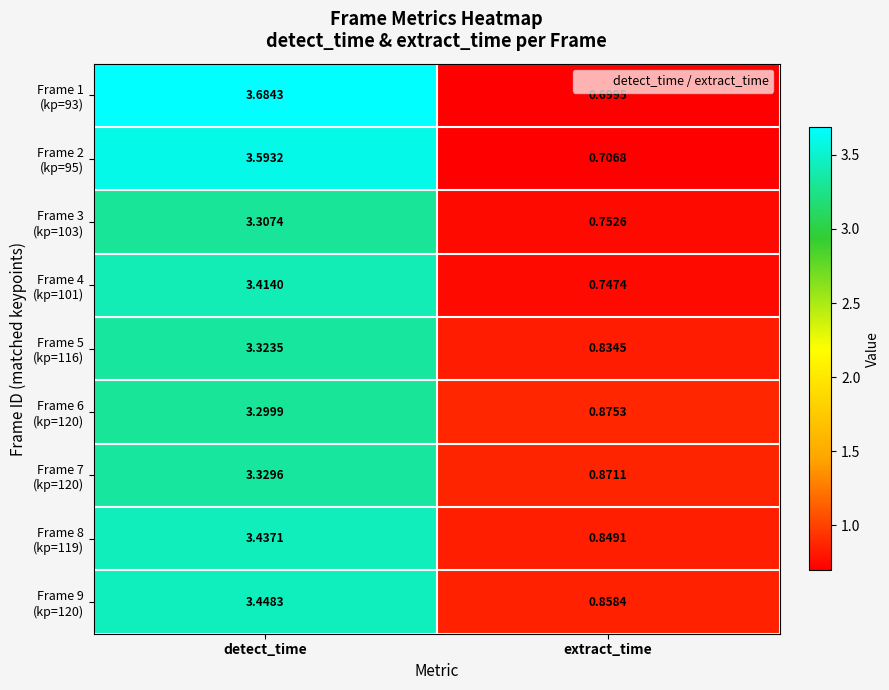

Which category has the lowest value across all series?

extract_time